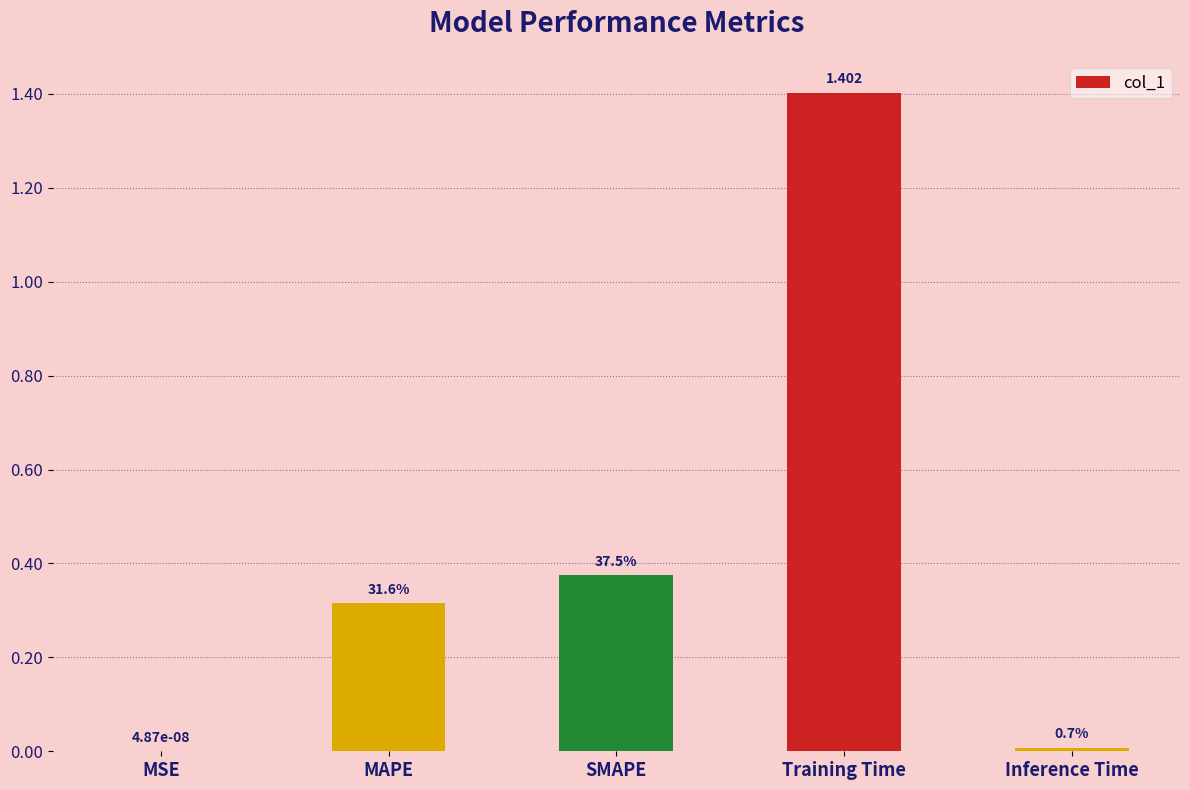

Are the bars grouped side by side (vs. stacked)?

No